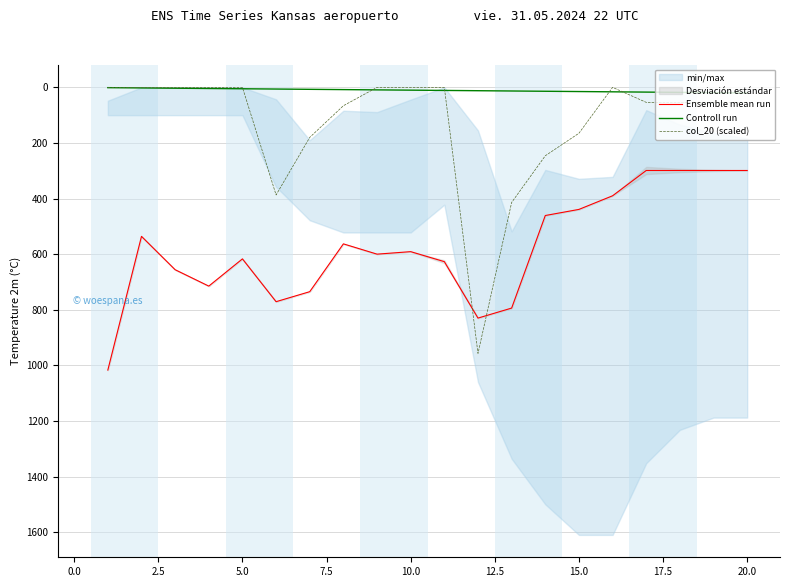

Rank the series by their maximum value, from highest to lowest.

Ensemble mean run, col_20 (scaled), Controll run